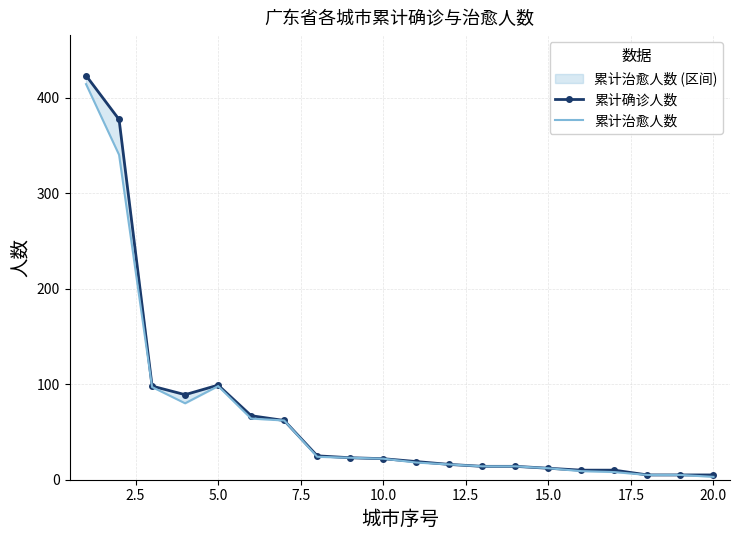

What is the total value across all series at 20.0?

8